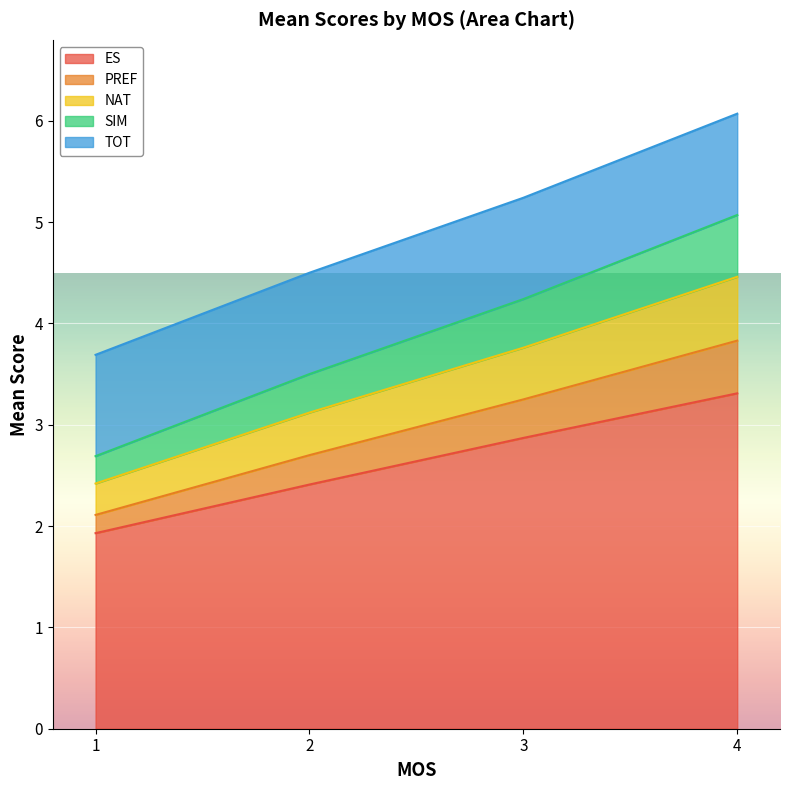

At which category is the sum across all series the highest?

4